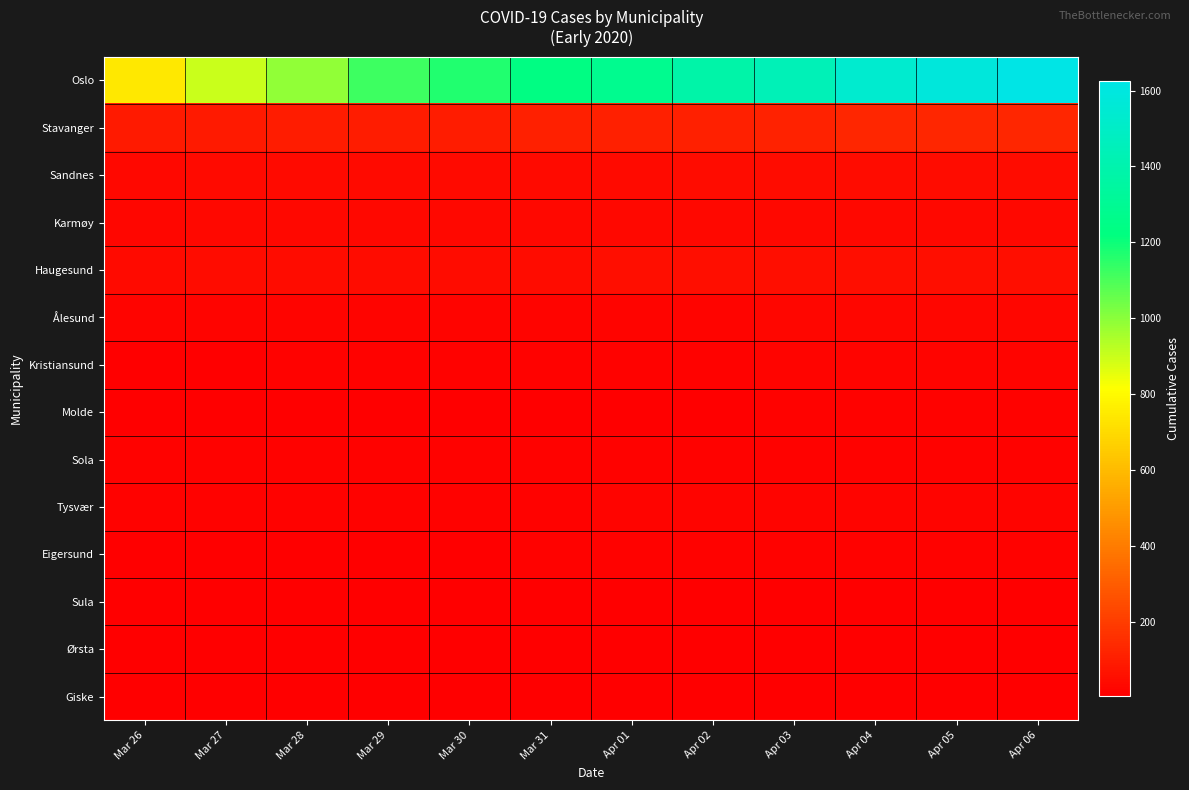

At how many categories does at least one series exceed 487?

12